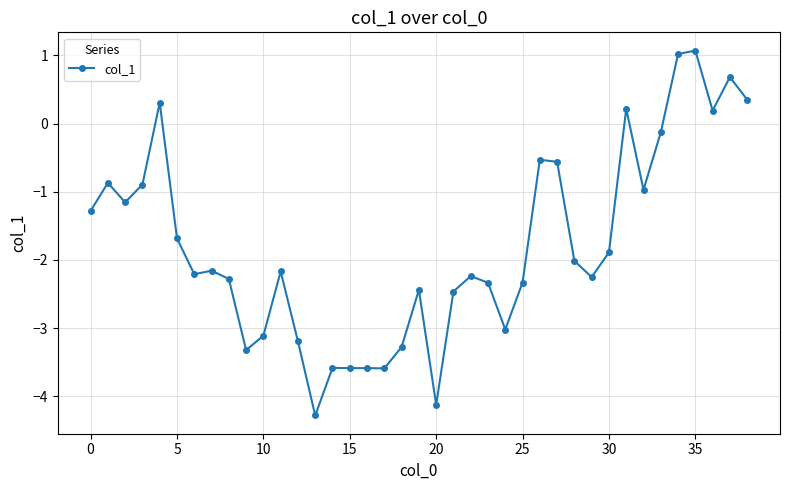

True or false: the data has more than 1 interior local peaks.

True